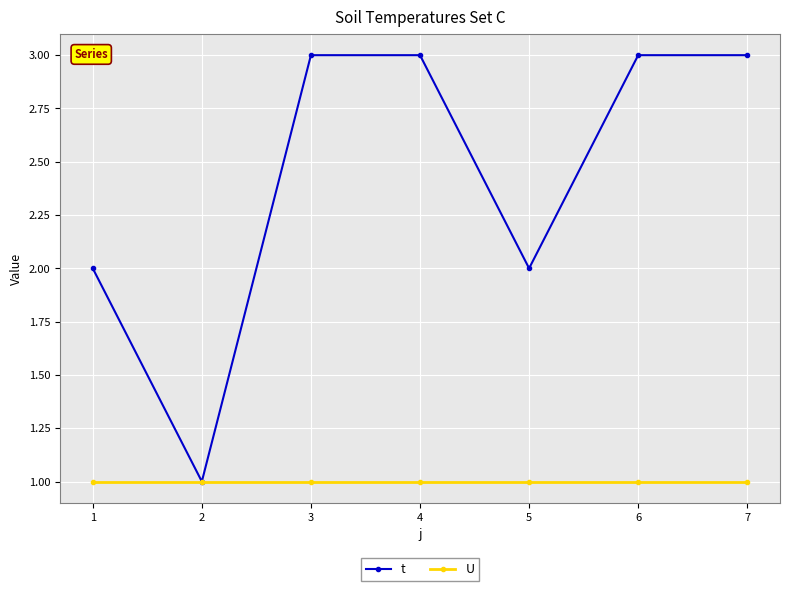

Which series has the largest range (max minus min)?

t